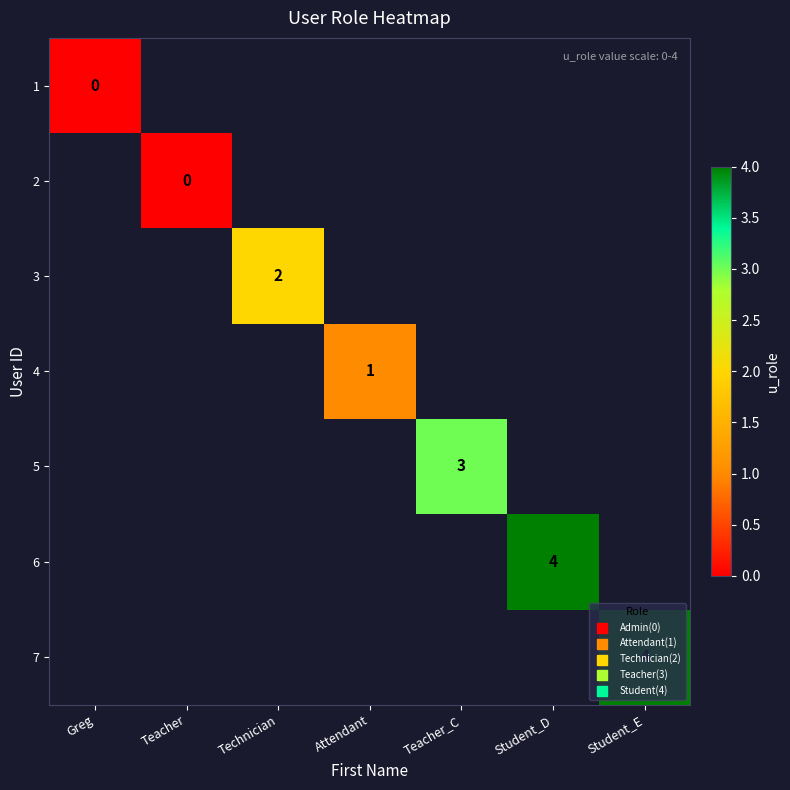

Is it true that 7 equals 4 at Student_E?

True